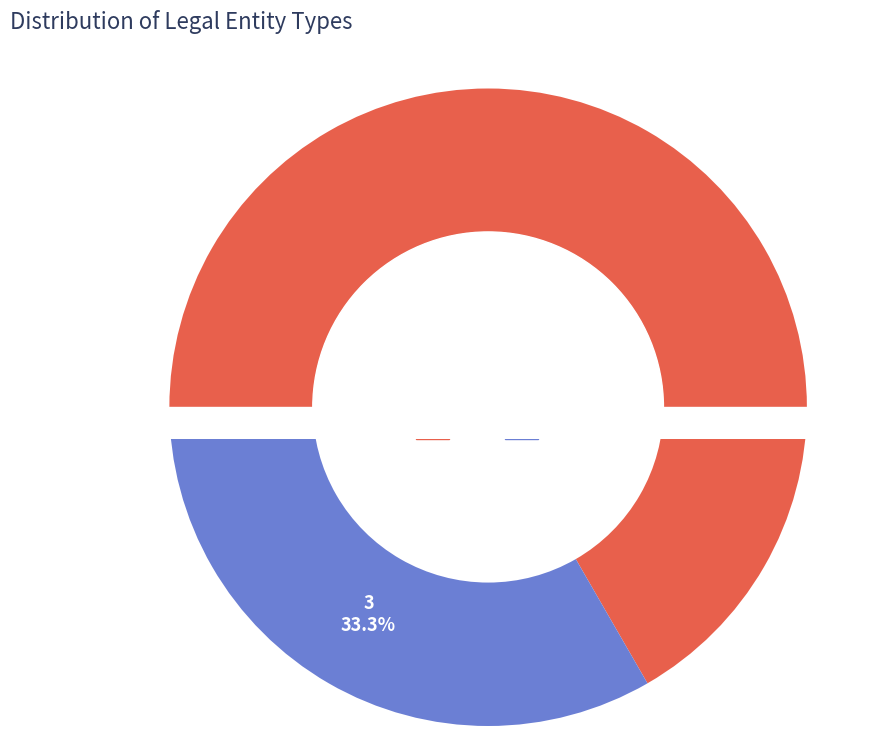

To the nearest percent, what is the combined percentage of 4 and 3?

100%